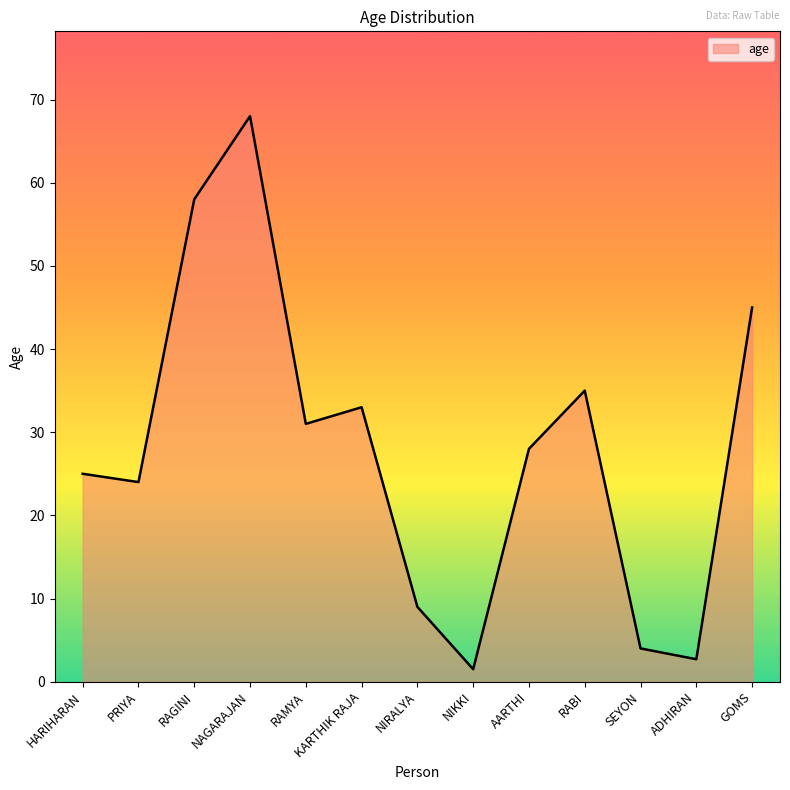

What is the change in value from NIRALYA to GOMS?

+36.0